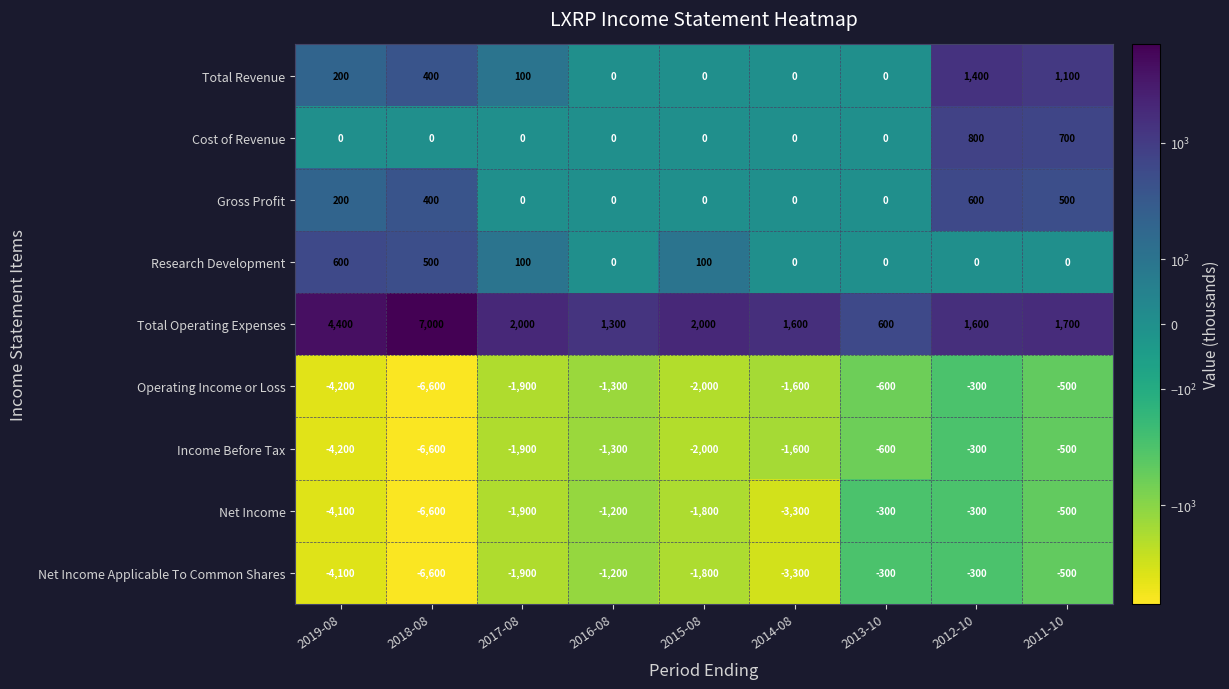

What is the spread (max minus min) of values at 2013-10?

1200